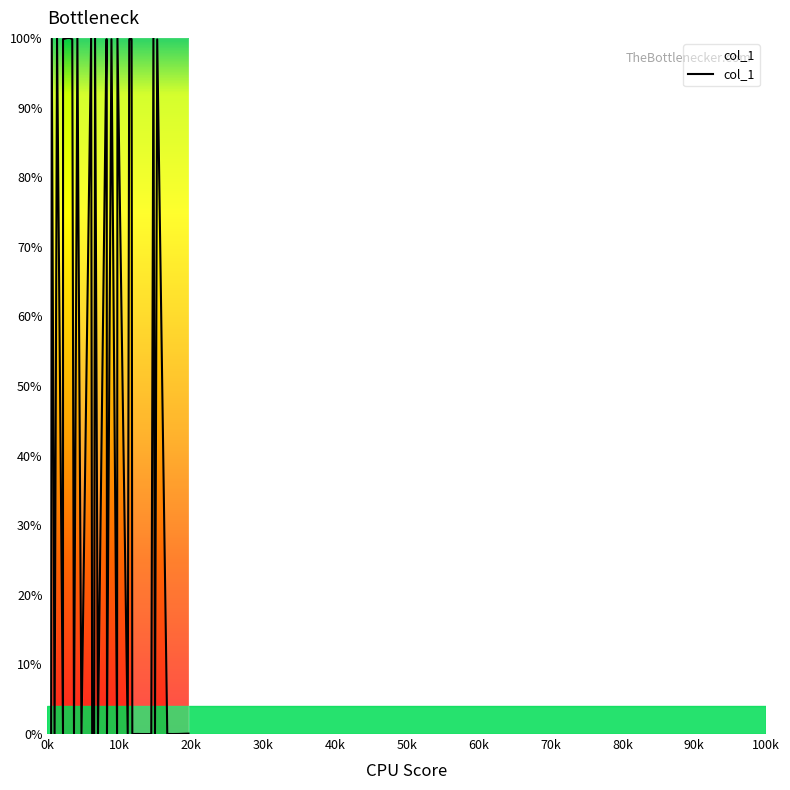

Reading right to left, extract all data points from this chart.

0.1	0.0	0.0	0.0	99.8	0.1	100.0	0.0	0.0	0.0	0.0	99.8	99.9	99.8	99.8	0.0	99.9	0.0	99.8	0.0	99.8	99.8	0.0	99.9	0.0	0.0	100.0	0.1	0.1	100.0	0.1	99.8	100.0	100.0	99.8	0.0	99.9	0.1	99.9	0.1